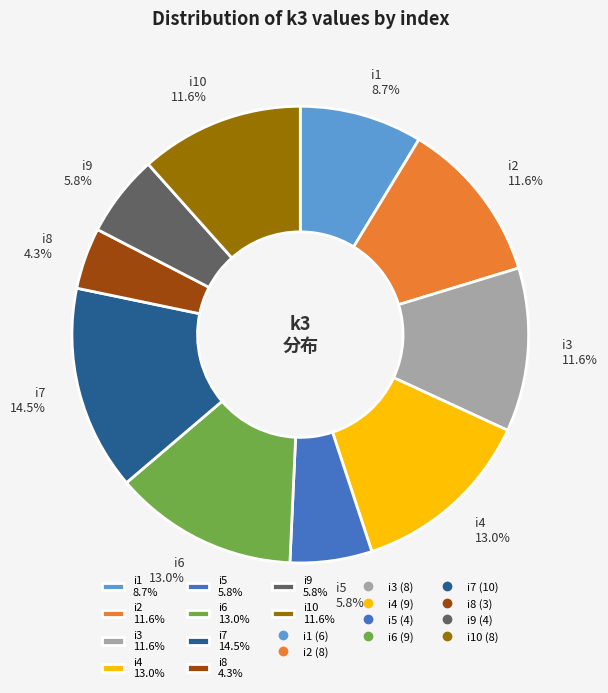

Is there any slice that represents more than half of the pie?

No